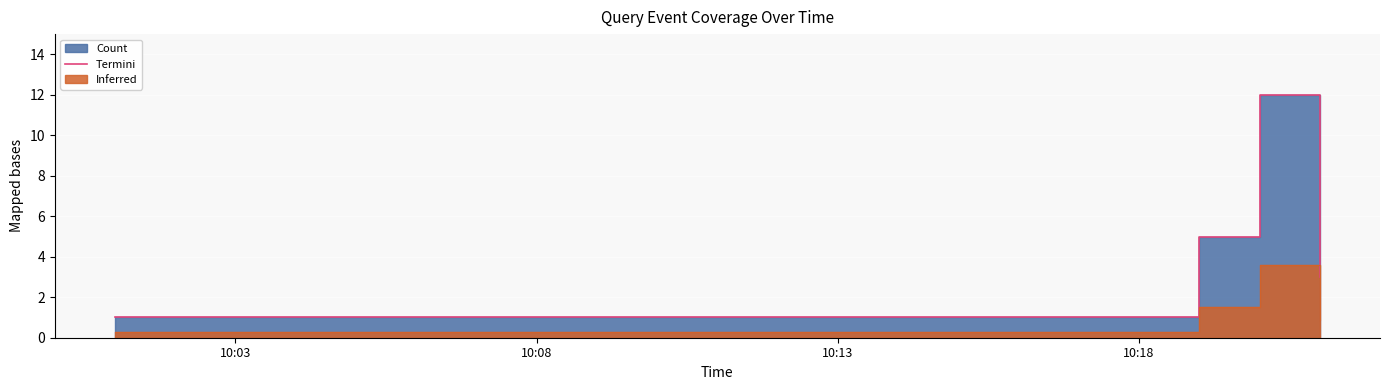

Is it true that the value at 10:03 is 1?

True